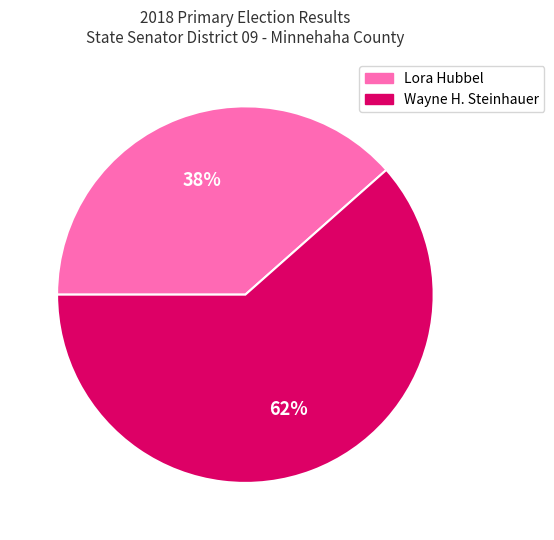

Is Wayne H. Steinhauer the majority of the pie?

Yes